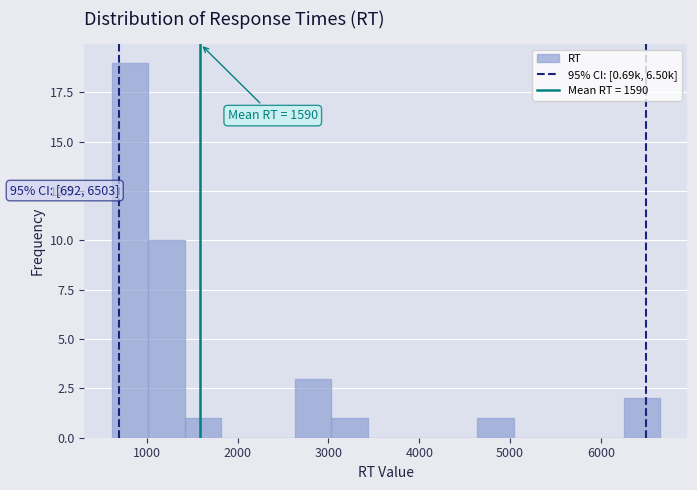

Over which range of the x-axis is the bar tallest?

600 to 1000